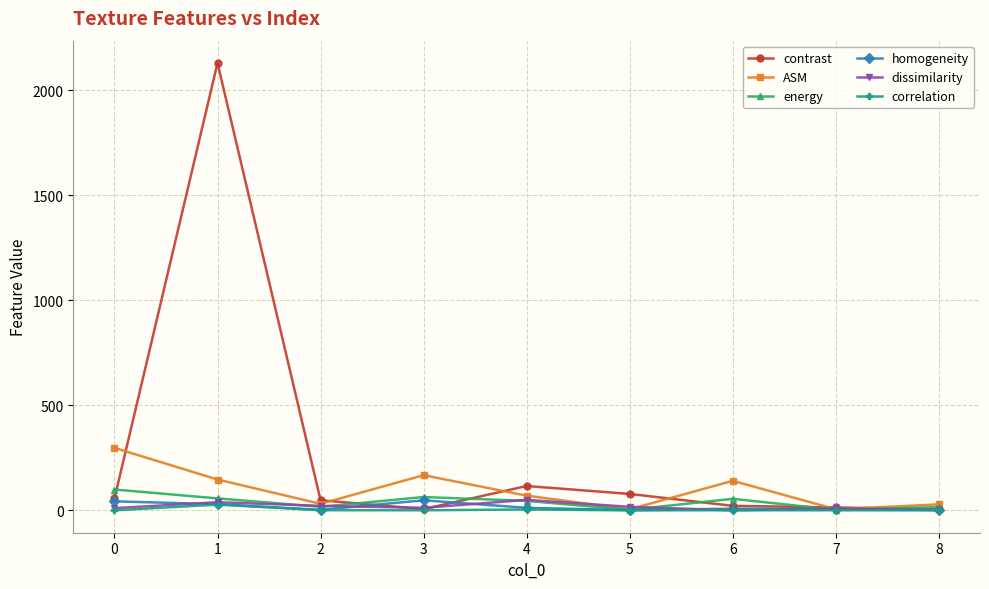

True or false: ASM has more than 0 interior local peaks.

True